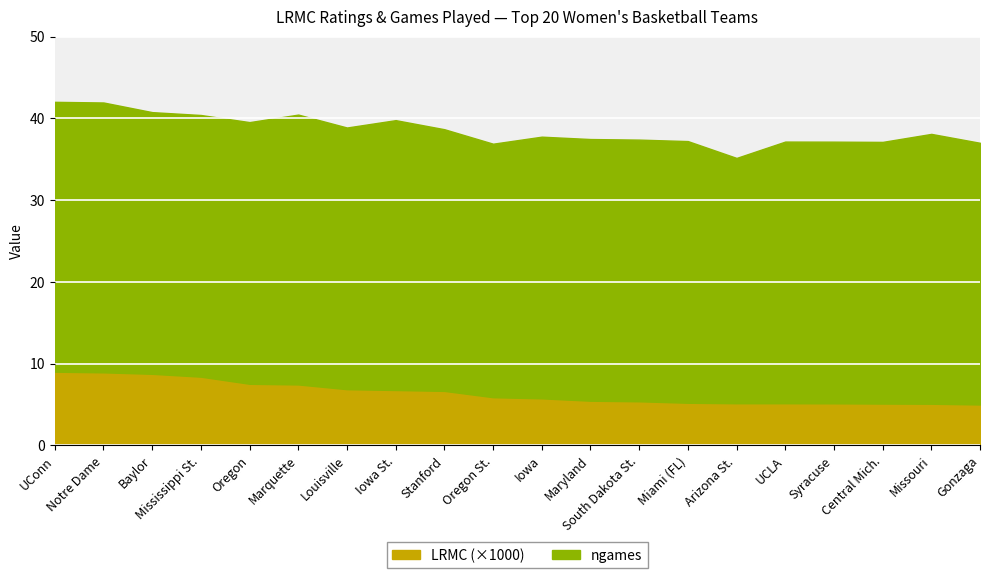

List the labels in order of value, smallest first.

Gonzaga, Missouri, Central Mich., Syracuse, Arizona St., UCLA, Miami (FL), South Dakota St., Maryland, Iowa, Oregon St., Stanford, Iowa St., Louisville, Marquette, Oregon, Mississippi St., Baylor, Notre Dame, UConn